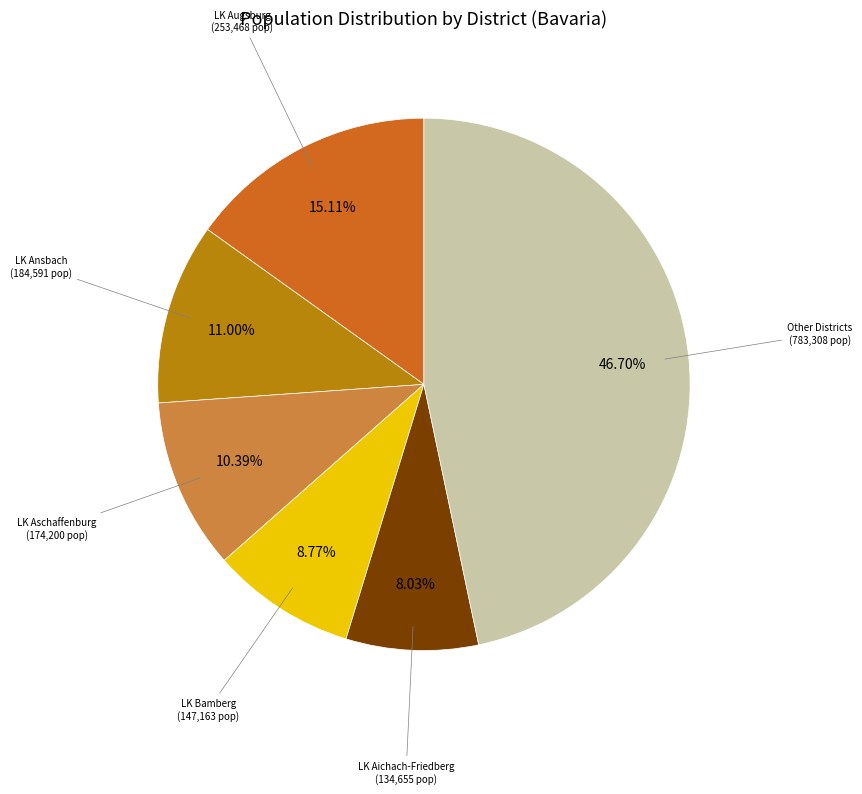

Is there a majority slice in this chart?

No